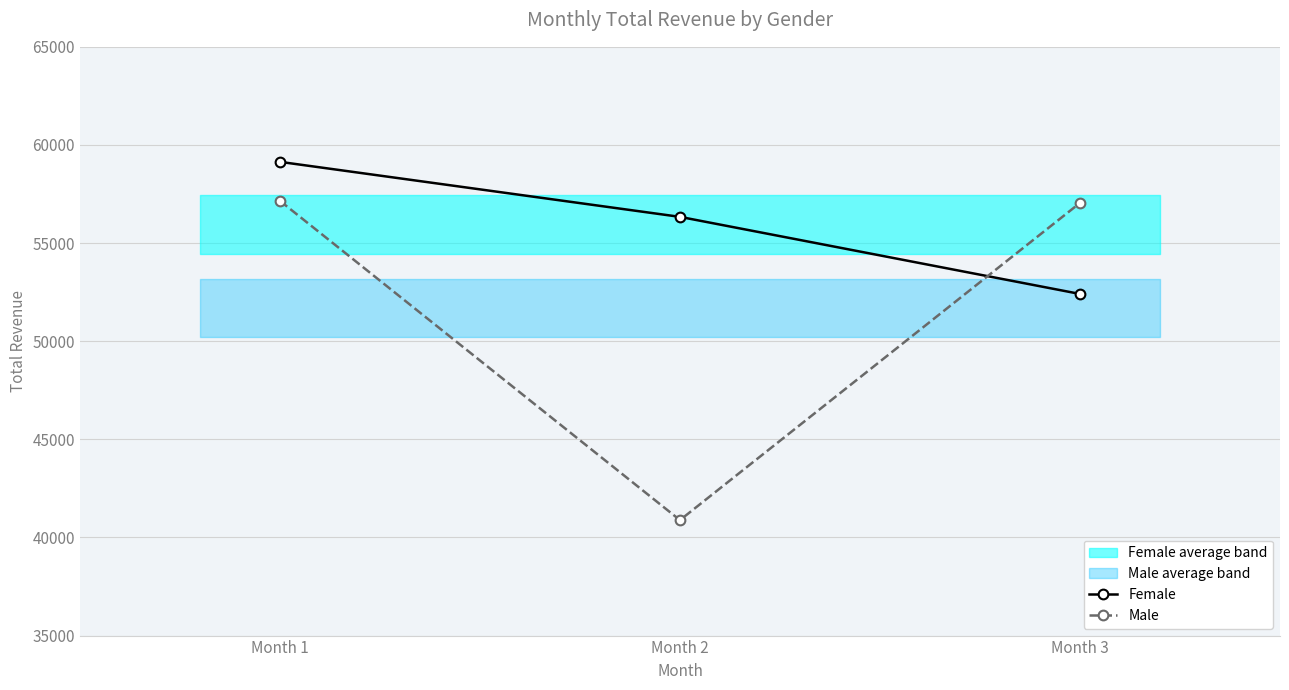

How many Female values are between 52408 and 59139?

3